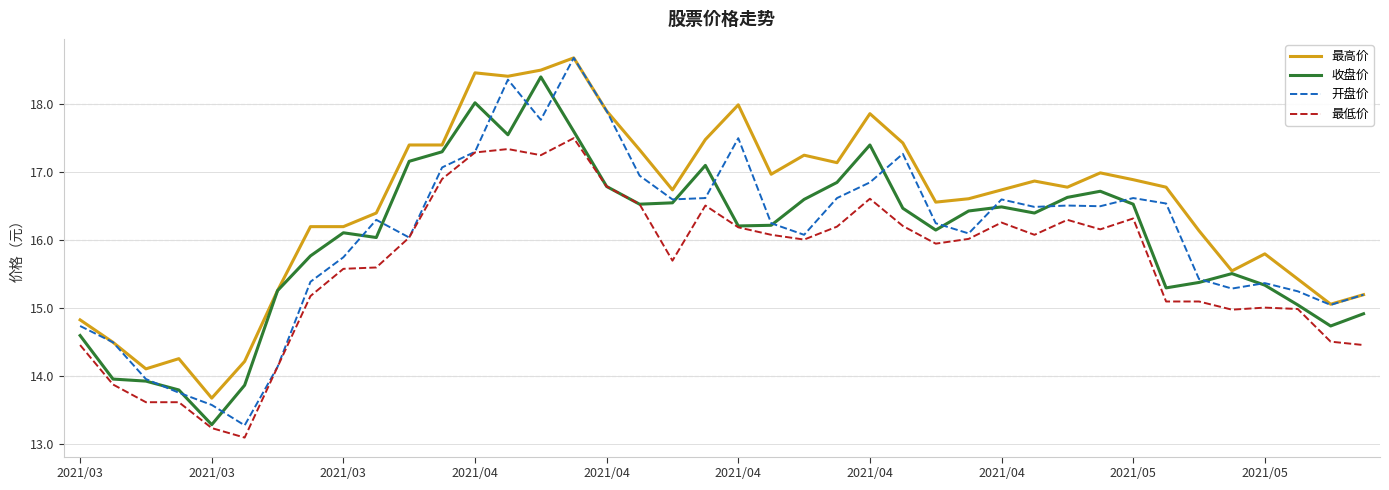

Which series has the largest total across all categories?

最高价